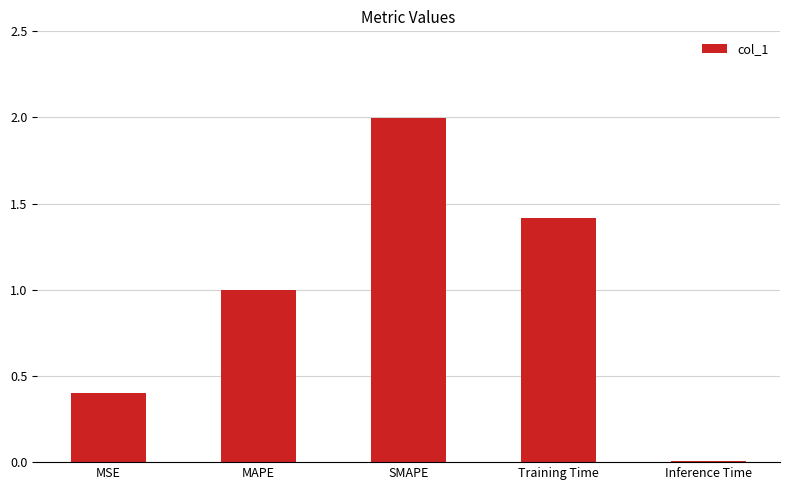

What is the difference between the second highest and minimum values?

1.4